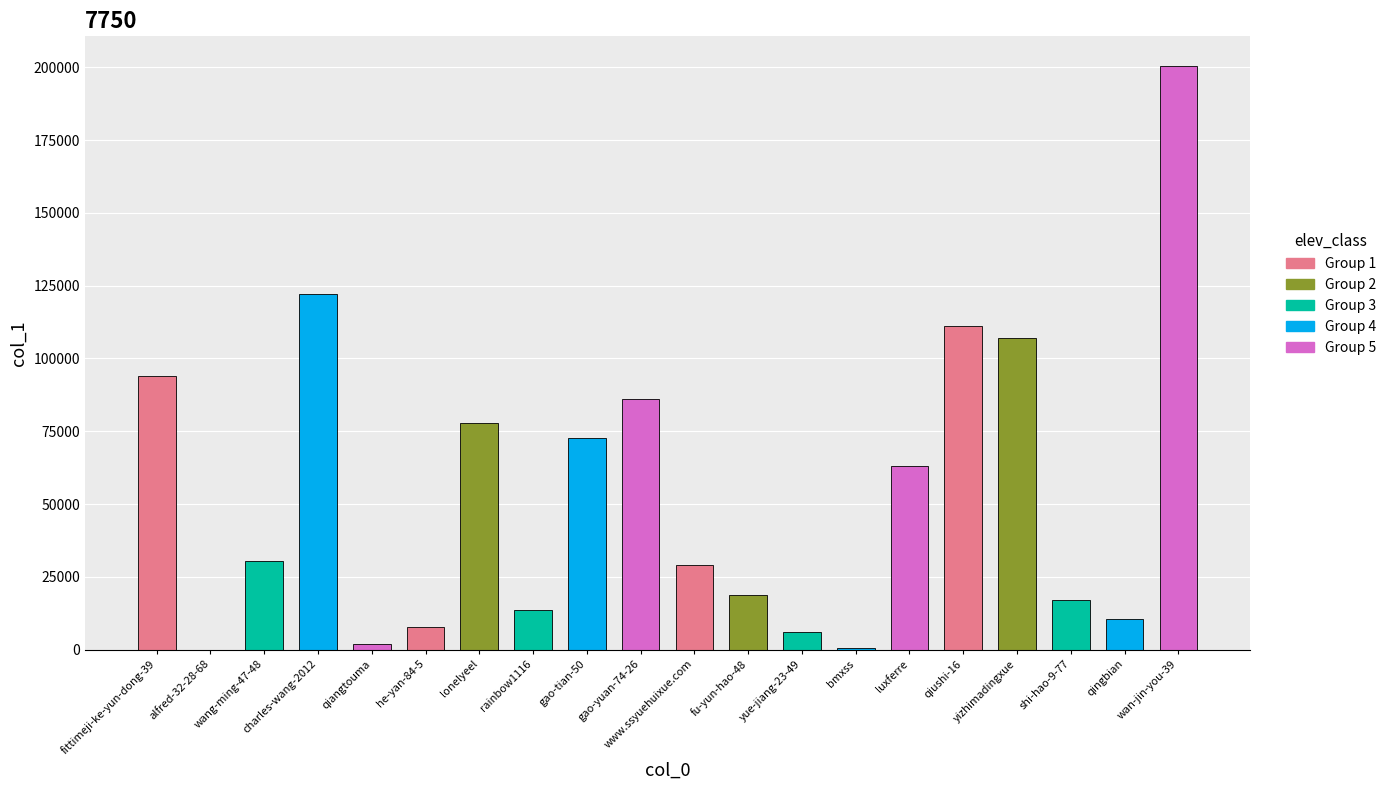

What is the average value?

53504